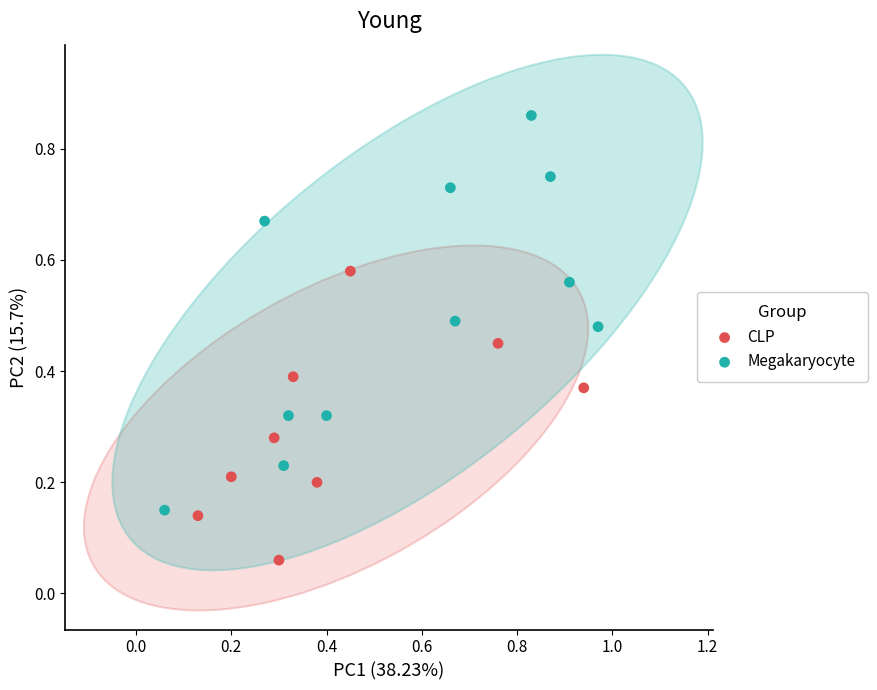

Which series reaches the minimum Y coordinate?

CLP